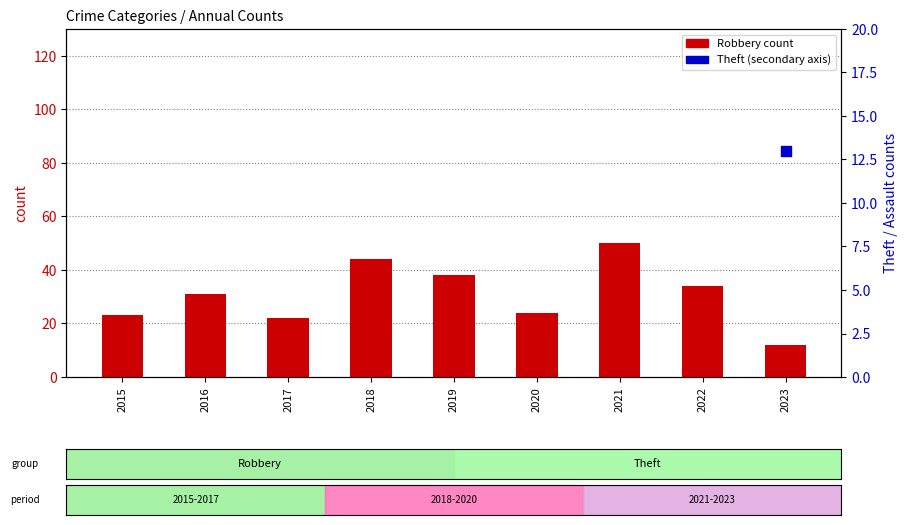

Which series reaches the minimum Y coordinate?

Robbery count